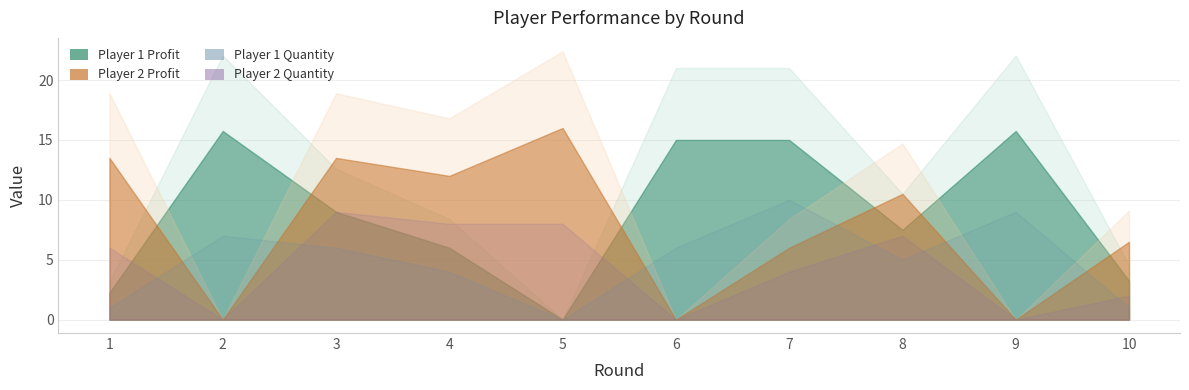

List the series in order of their peak value, lowest first.

Player 2 Quantity, Player 1 Quantity, Player 1 Profit, Player 2 Profit